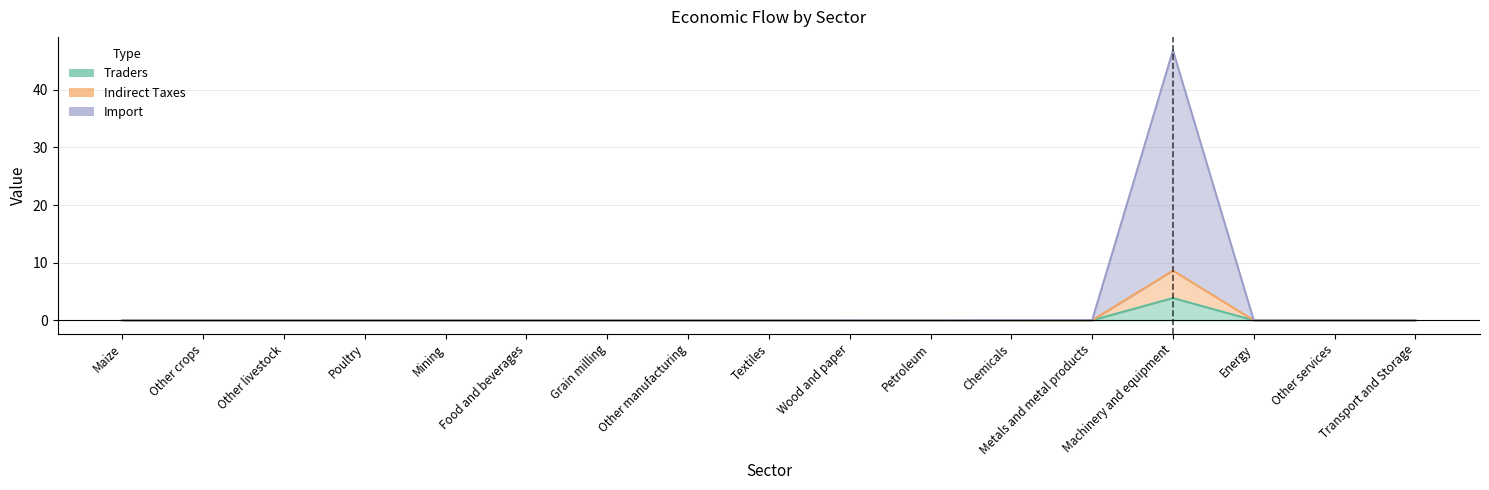

The Indirect Taxes series shows 8.6 at Machinery and equipment. True or false?

True